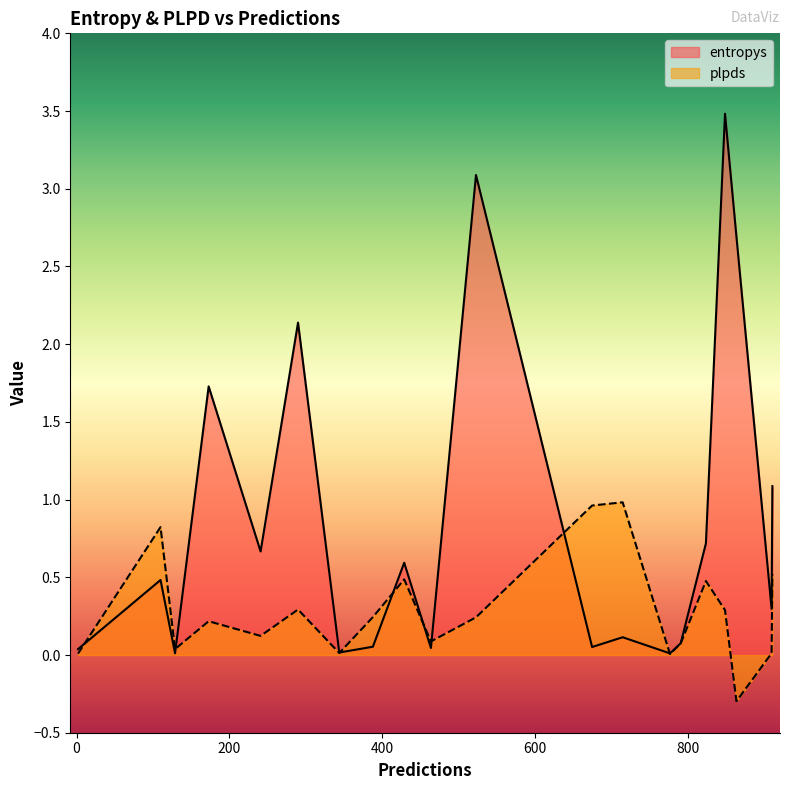

Rank the series at 791 from highest to lowest value.

entropys, plpds